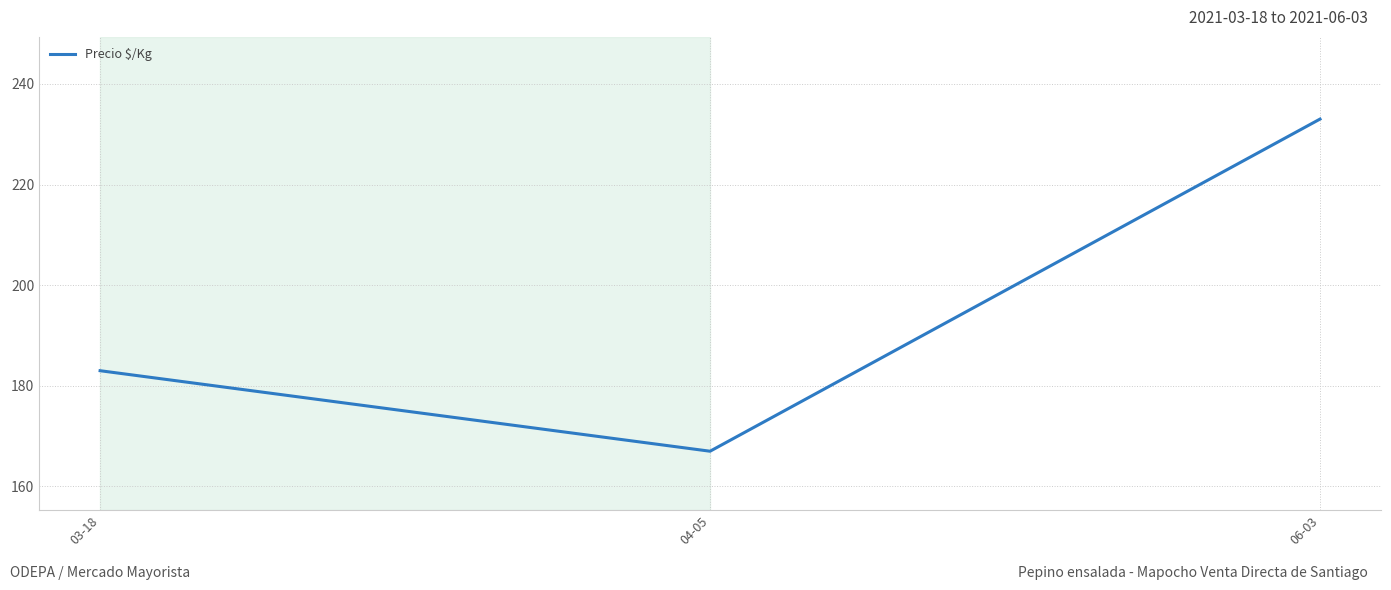

What is the change in value from 03-18 to 04-05?

-16